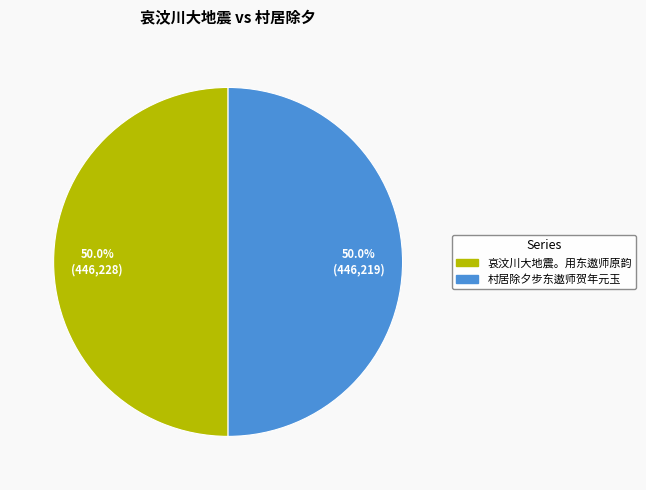

What percentage is the 村居除夕步东遨师贺年元玉 slice, to the nearest percent?

50%